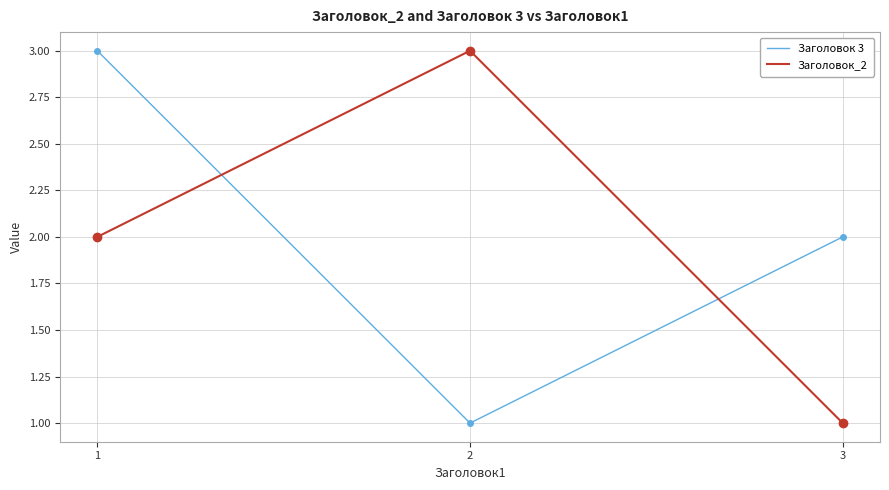

What is the total value across all series at 3?

3